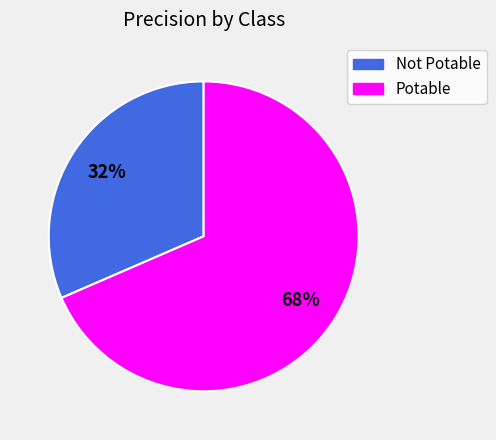

How many slices are in this pie chart?

2